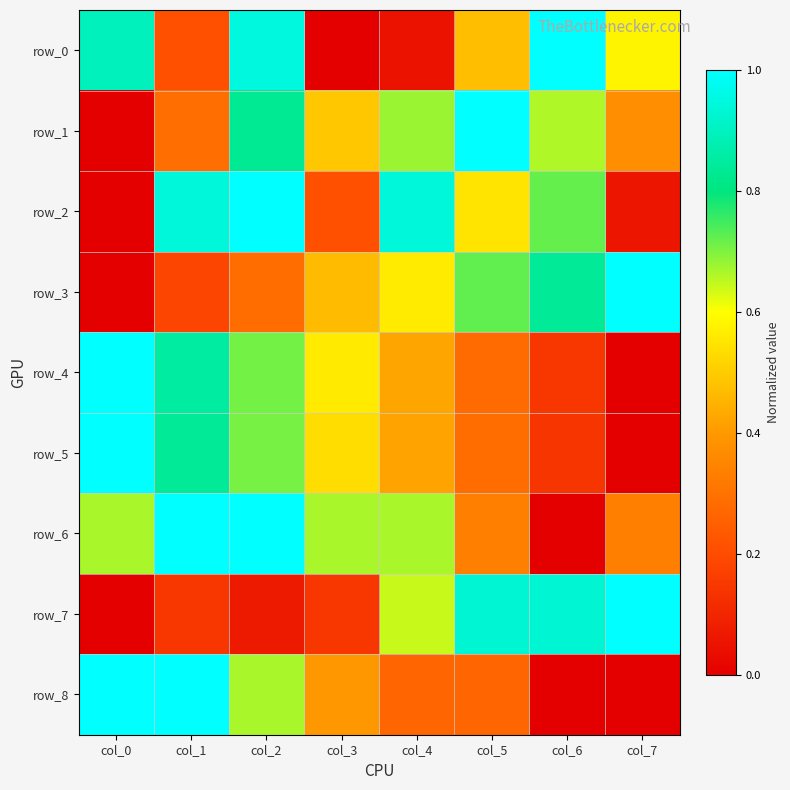

Between col_2 and col_6, which series saw the biggest shift?

row_6